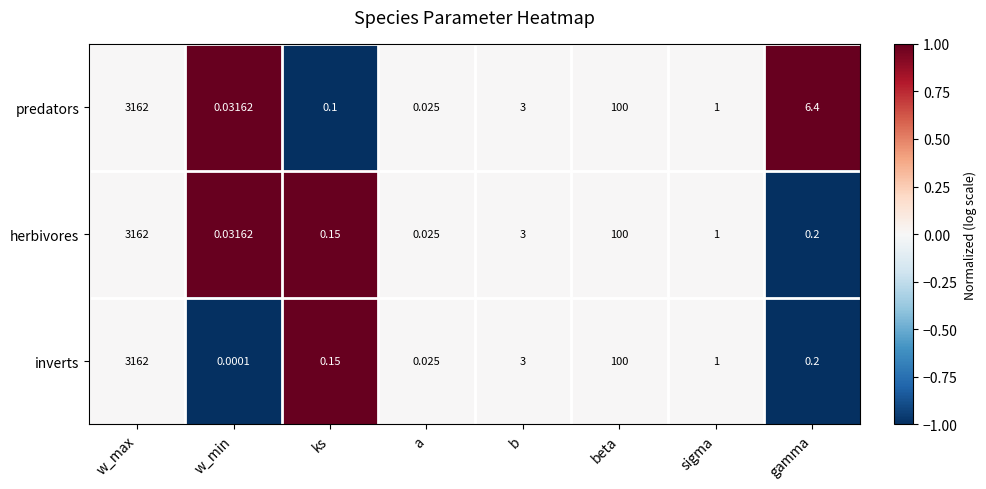

Which label corresponds to the smallest value in the chart?

w_min